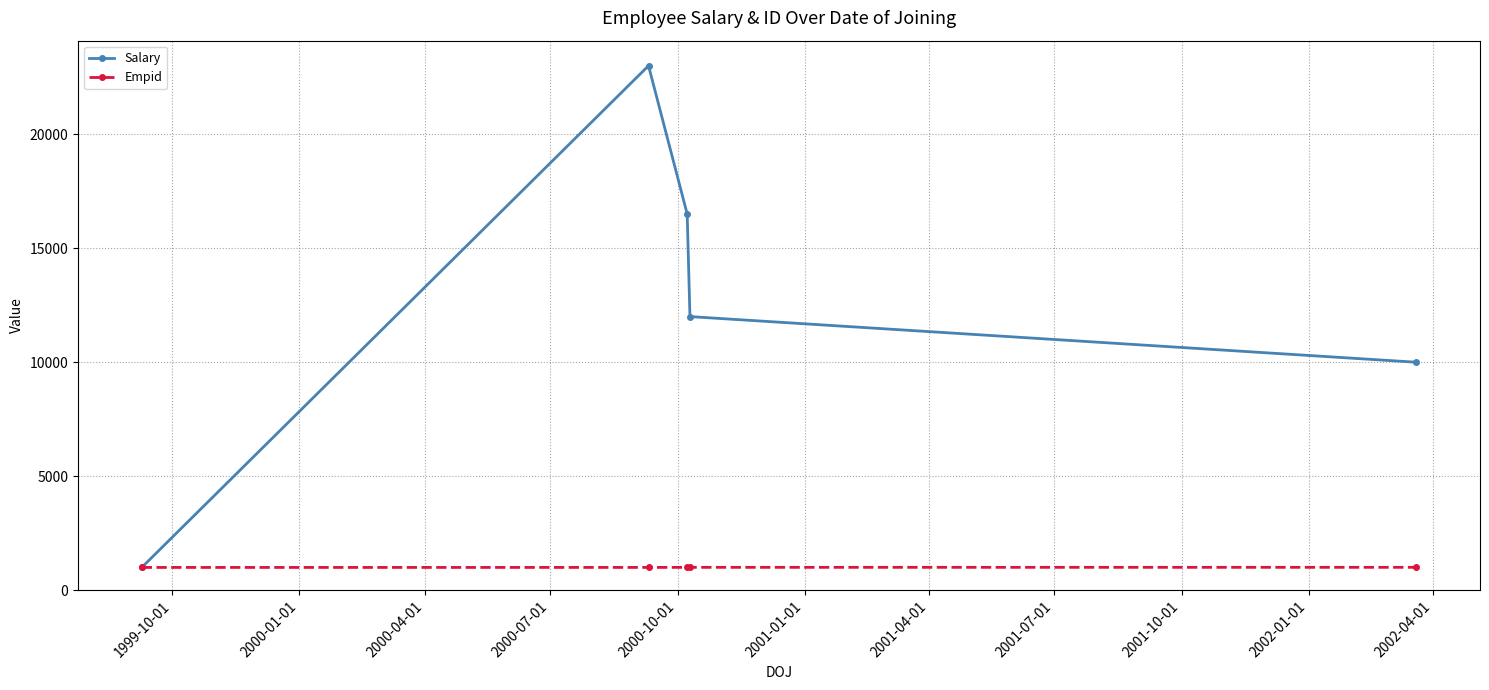

Does the chart have visible grid lines?

Yes